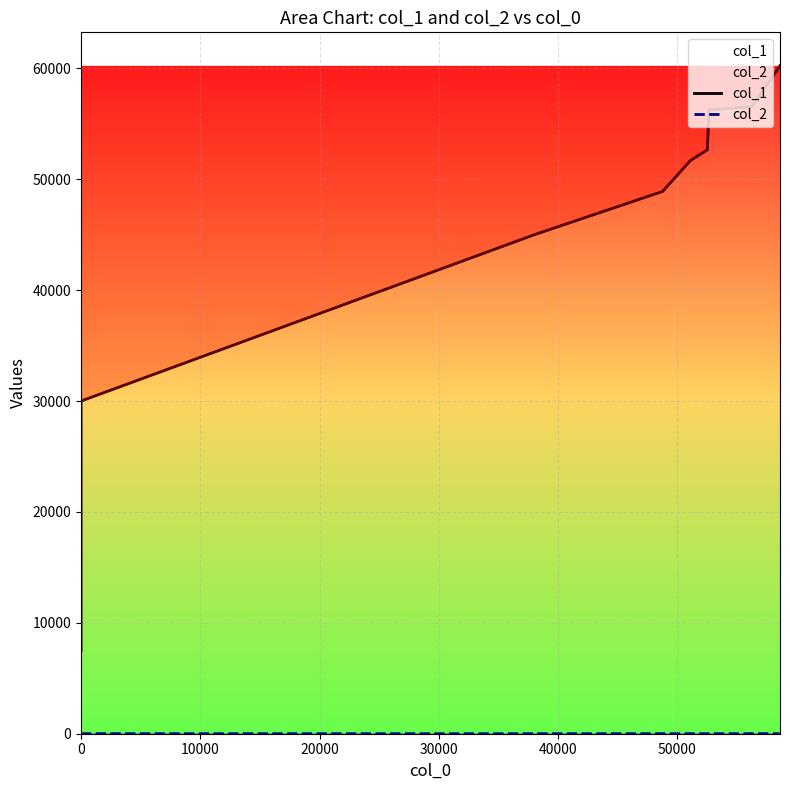

Which series has the largest total across all categories?

col_1